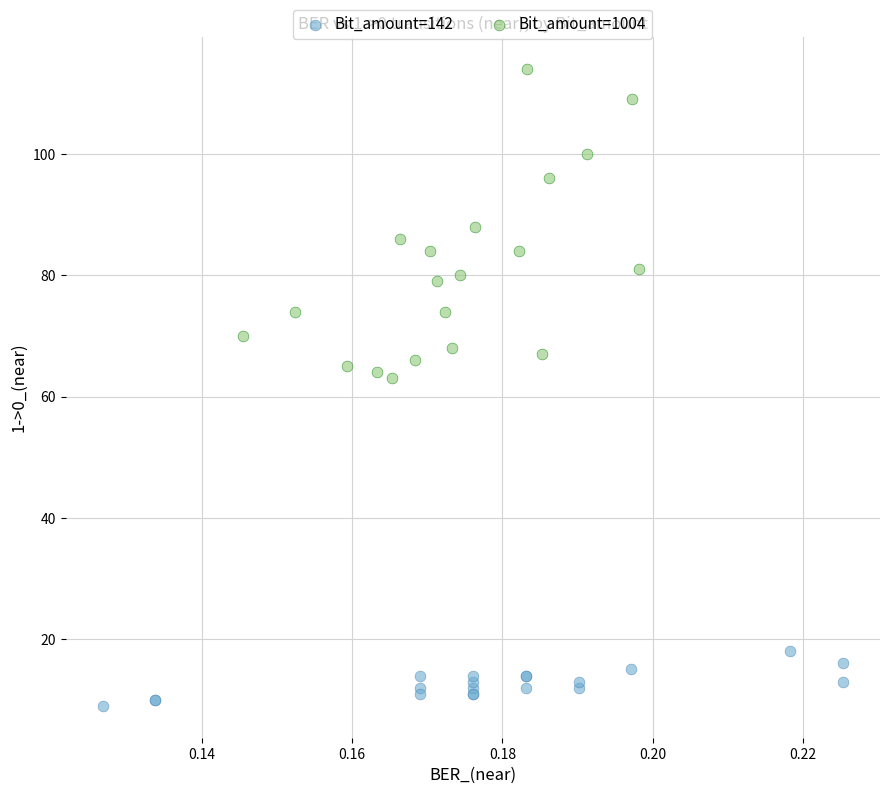

Which series reaches the maximum Y coordinate?

Bit_amount=1004